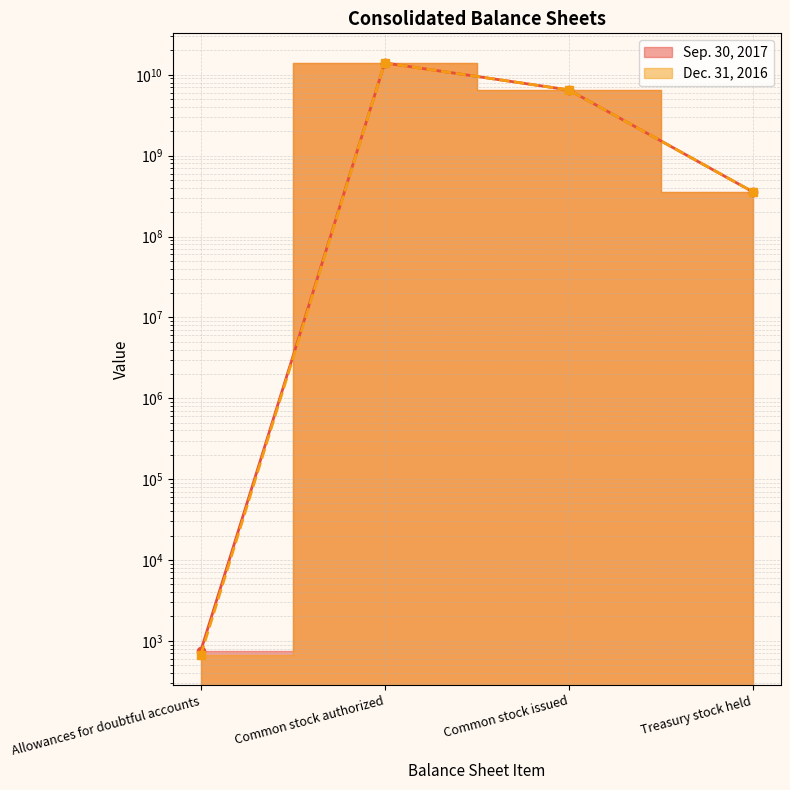

What is the difference between the second highest and second lowest values in the Sep. 30, 2017 series?

6139333731